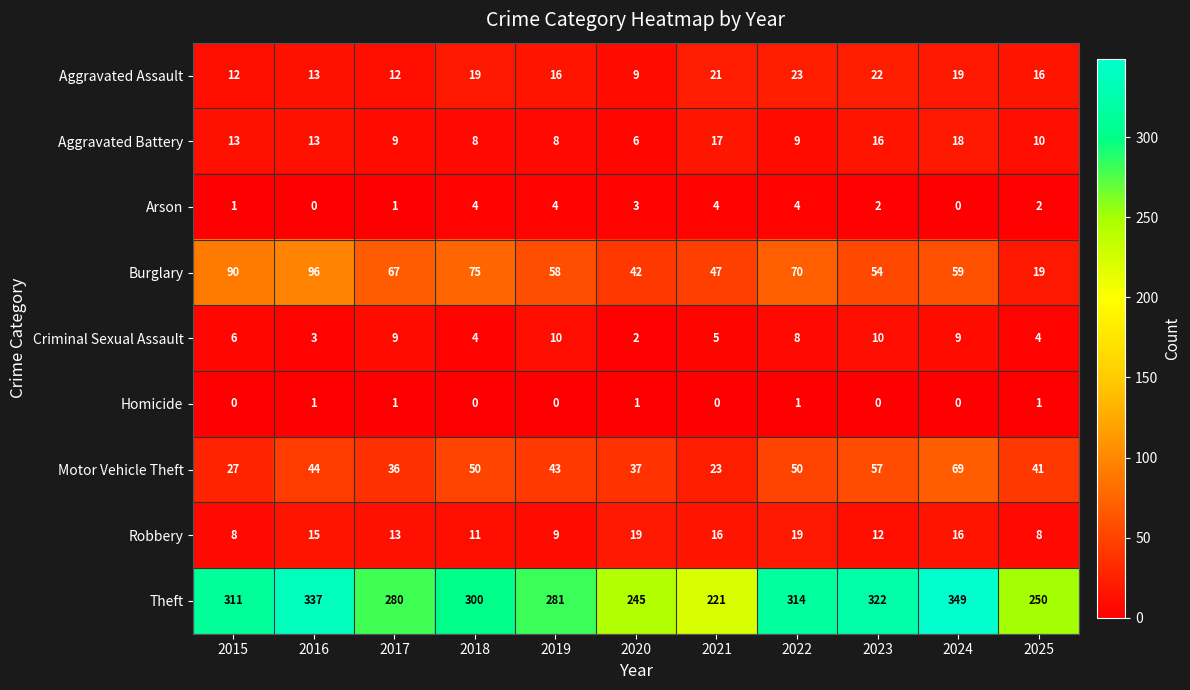

The Motor Vehicle Theft series shows 43 at 2019. True or false?

True